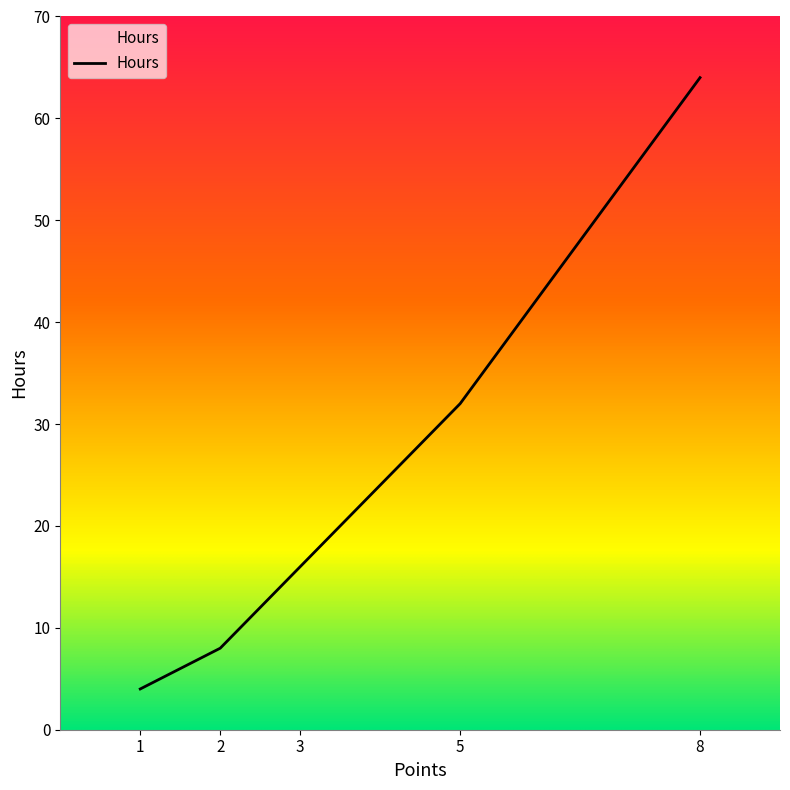

What is the change in value from 1 to 5?

+28